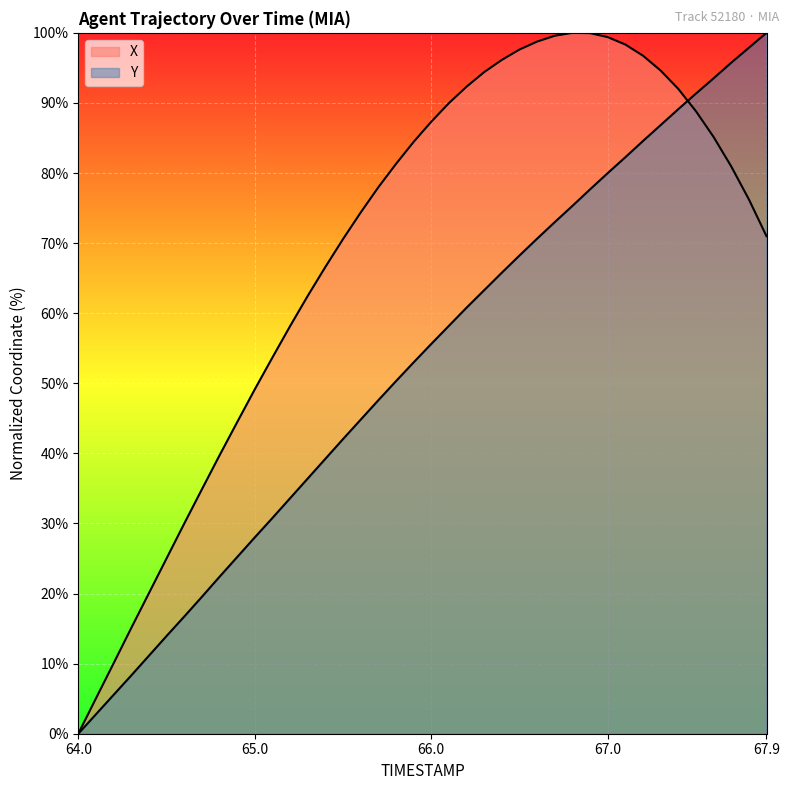

What is the maximum value shown in the chart?

100.0